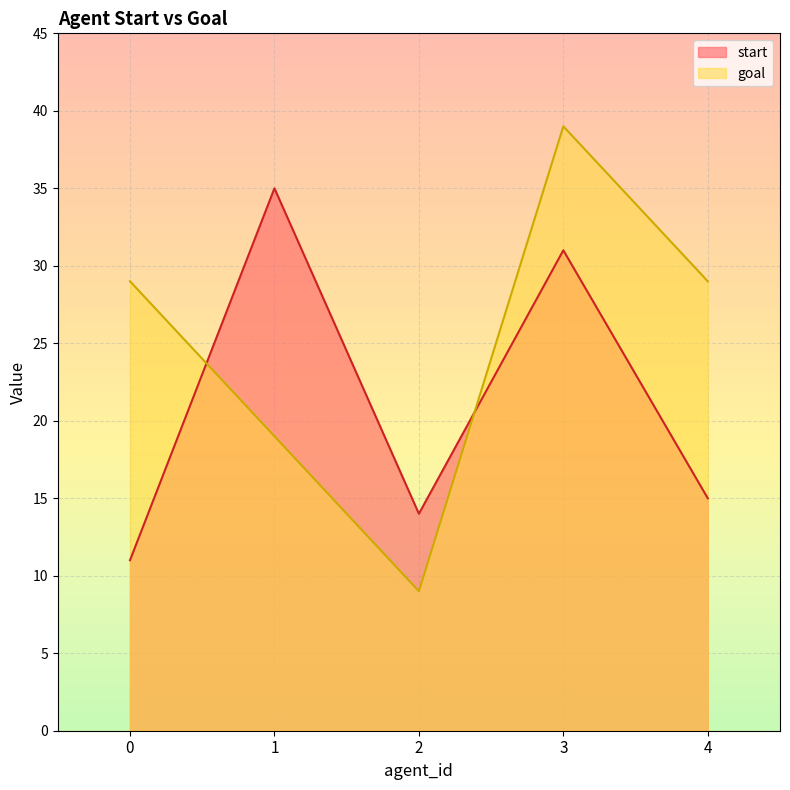

At which category is the sum across all series the highest?

3